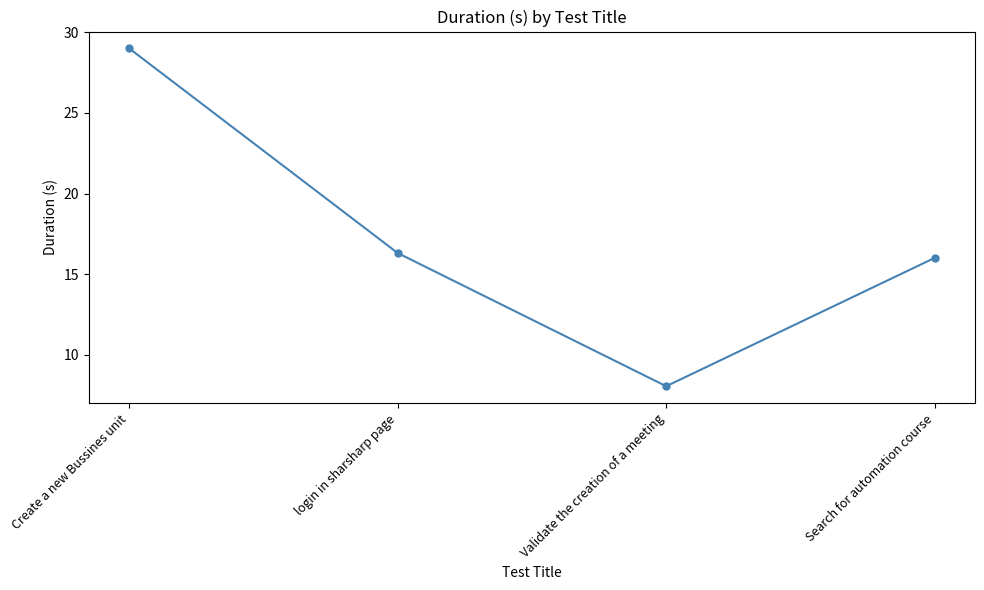

Where does the data first go above 16?

Create a new Bussines unit